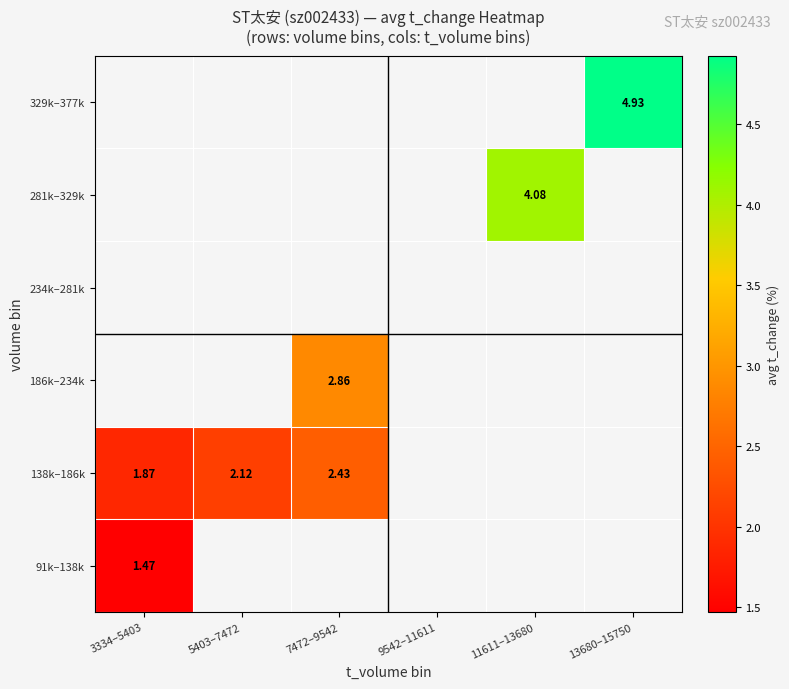

Is it true that 186k–234k equals 2.9 at 7472–9542?

True